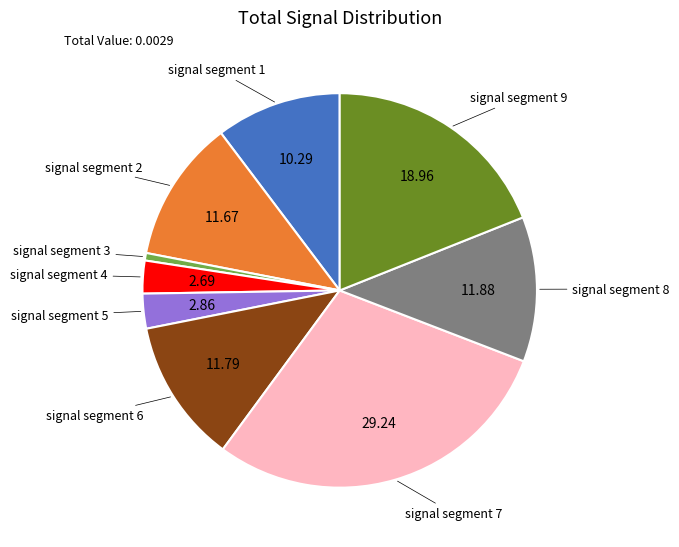

Is there any slice that represents more than half of the pie?

No